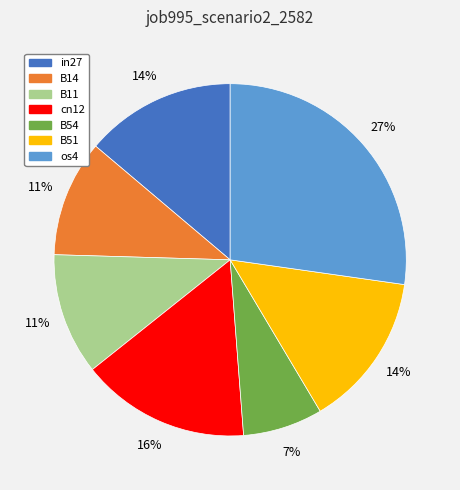

To the nearest percent, what portion does cn12 represent?

16%